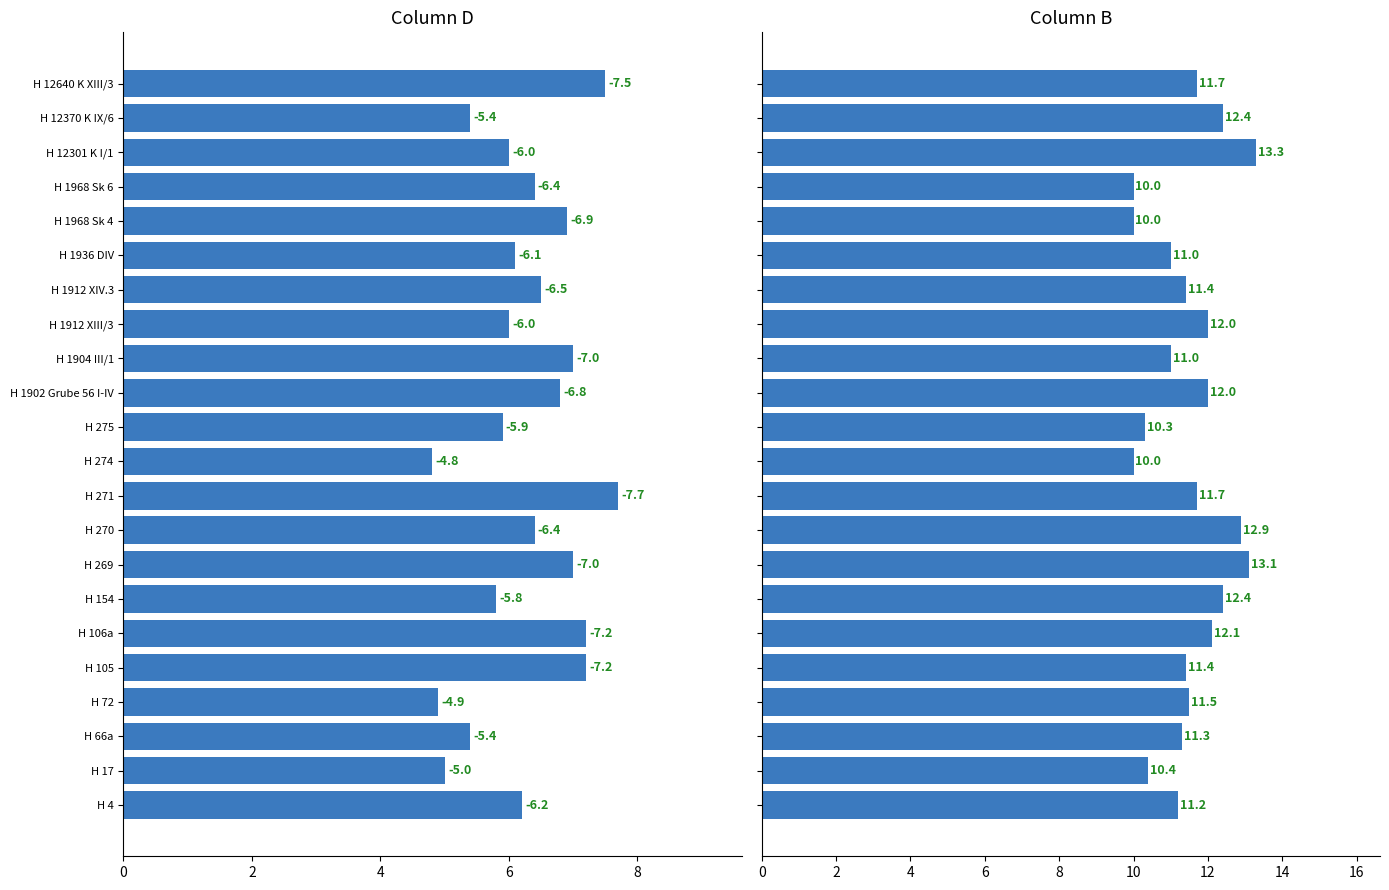

At how many categories does at least one series exceed 12?

6